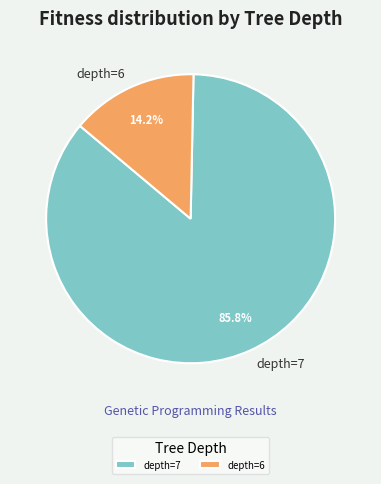

Is the sum of depth=7 and depth=6 greater than half?

Yes